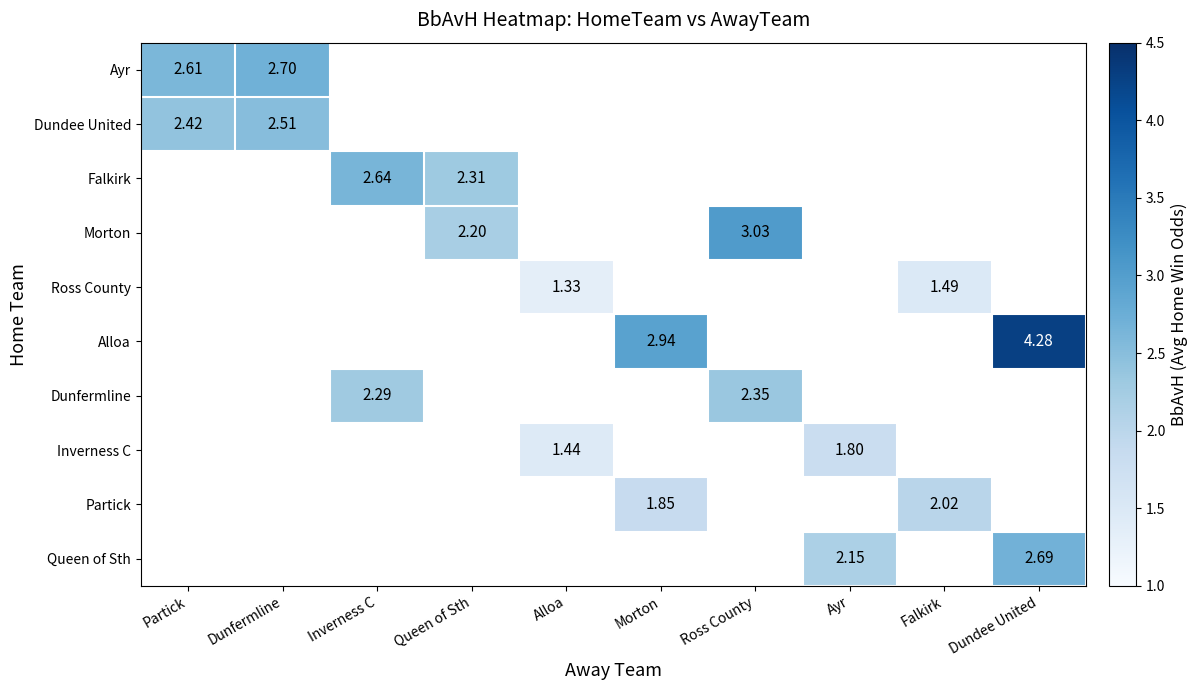

Count the number of categories in the chart.

10